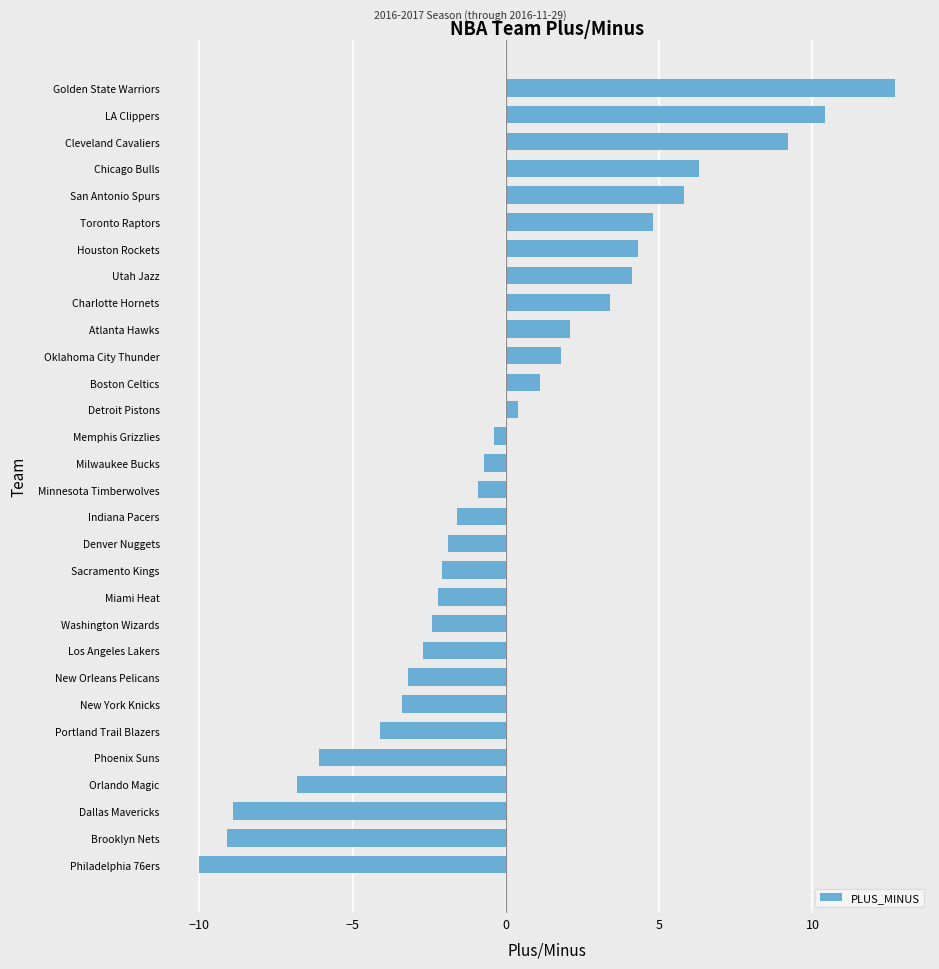

Is it true that the value at Houston Rockets is 0.9?

False